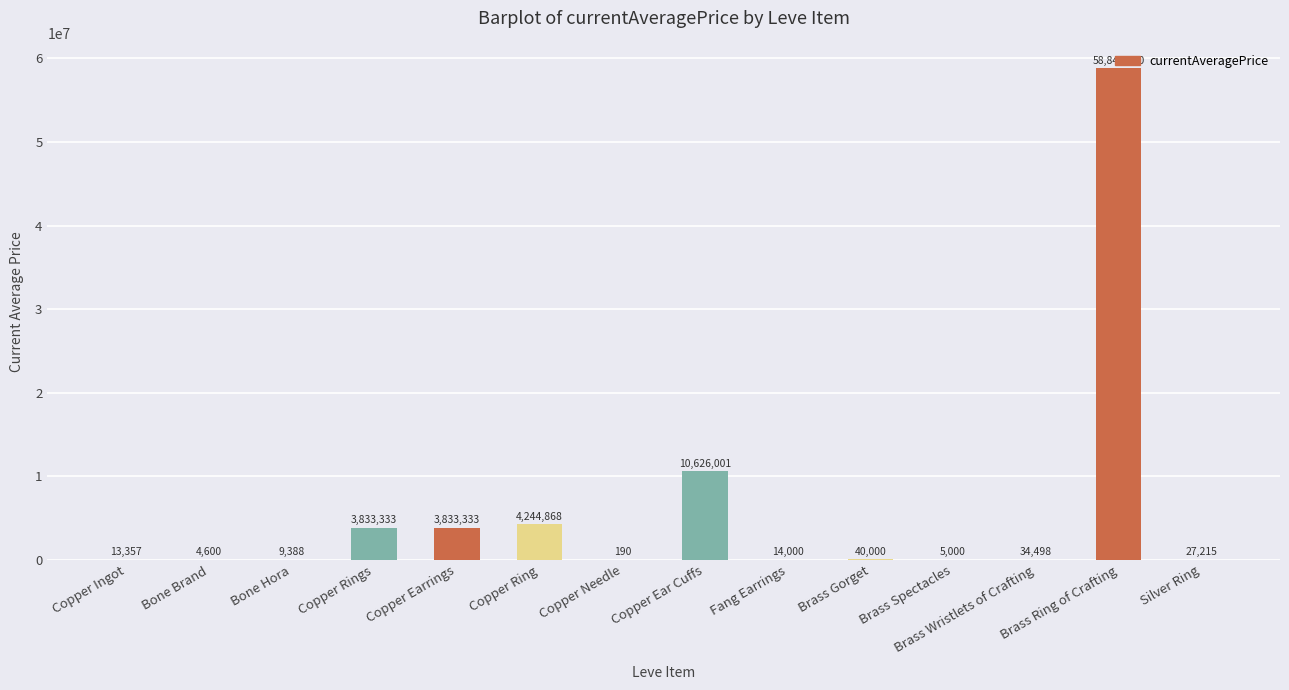

What is the difference between the values at Brass Ring of Crafting and Brass Spectacles?

58838950.0